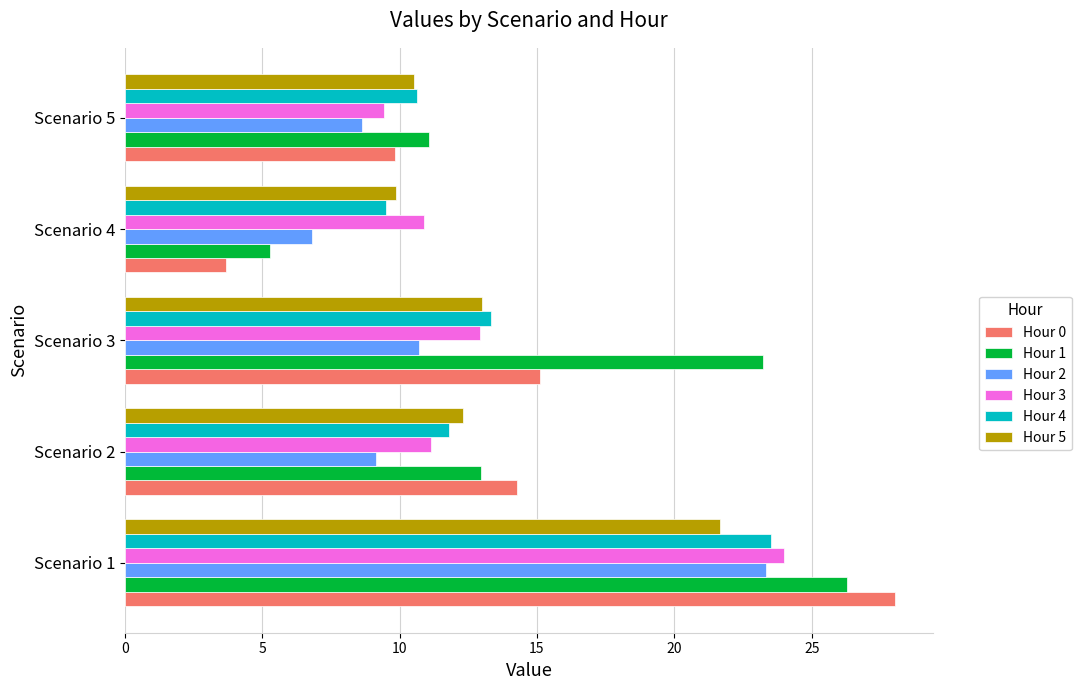

How many values in the Hour 2 series exceed 9?

3